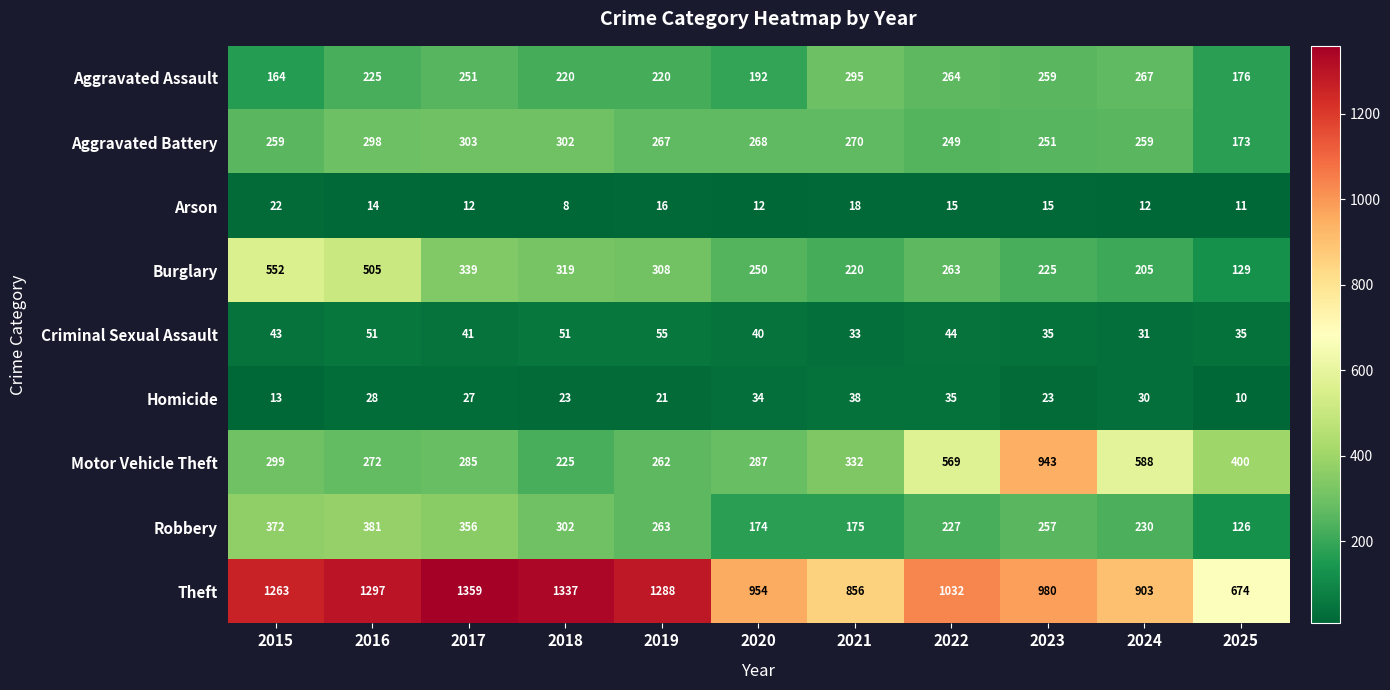

At which label is Burglary closest to 340?

2017